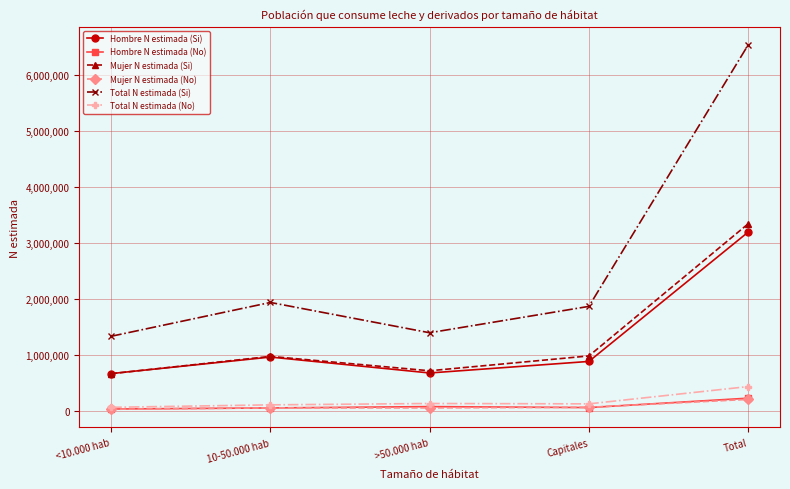

At which category does Total N estimada (Si) reach its first local peak?

10-50.000 hab